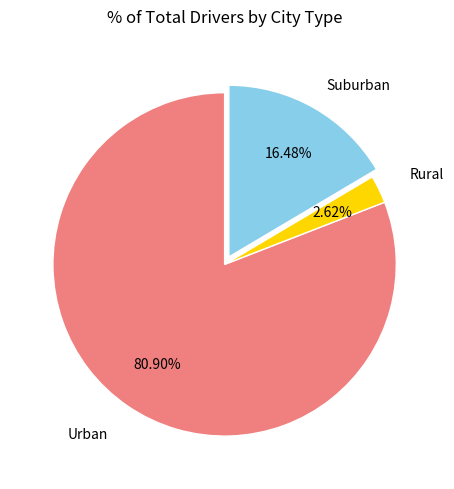

Combined, do Rural and Urban account for over 50%?

Yes